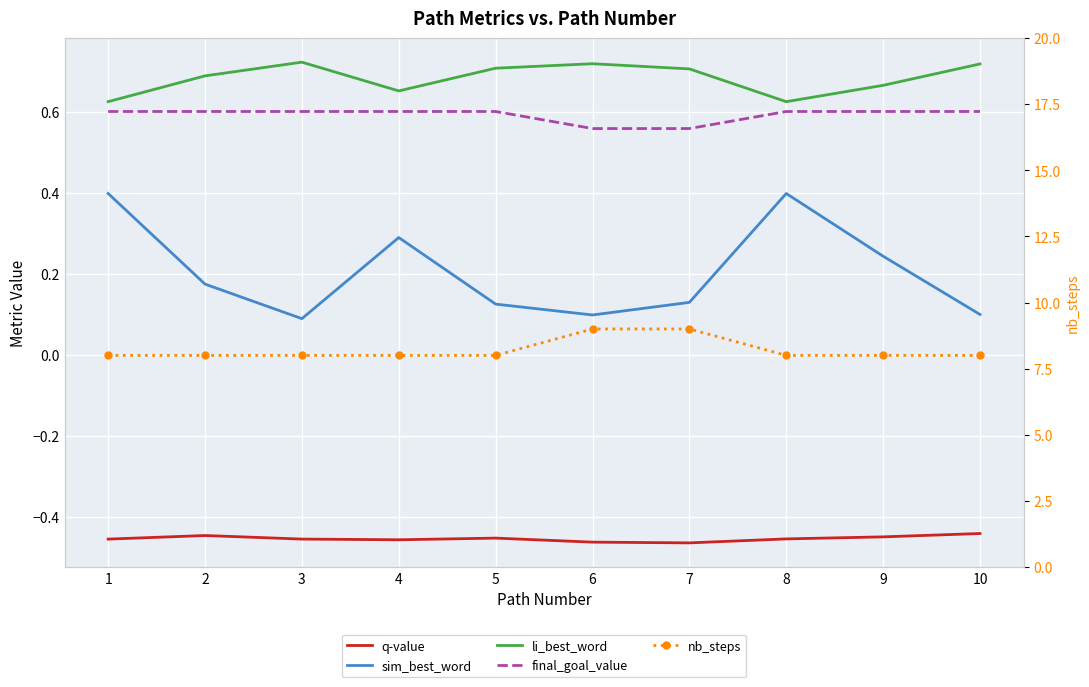

How many categories are shown in the chart?

10